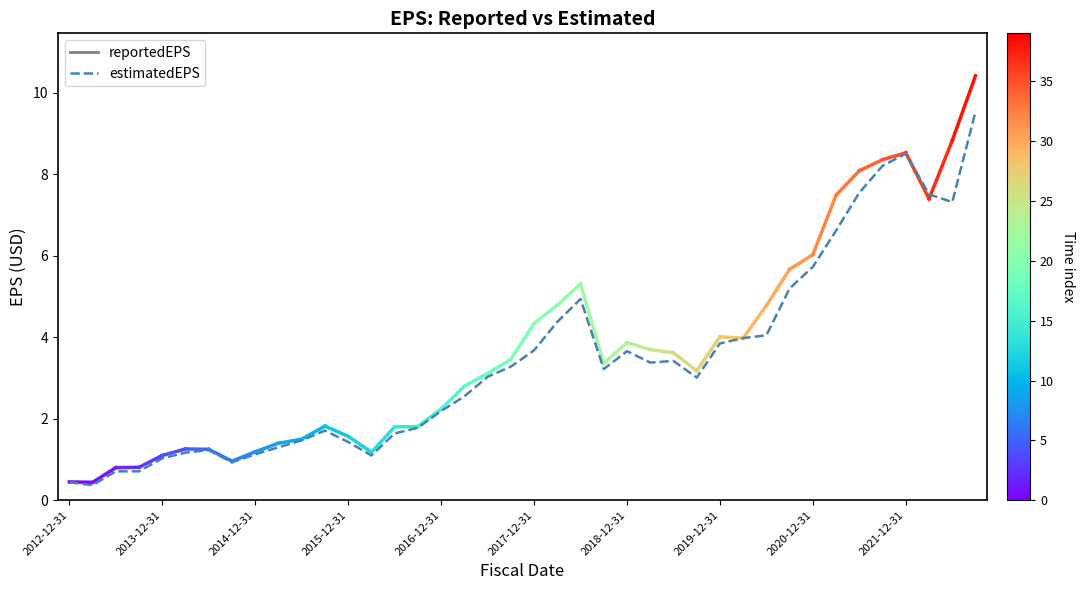

What is the smallest value displayed?

0.4